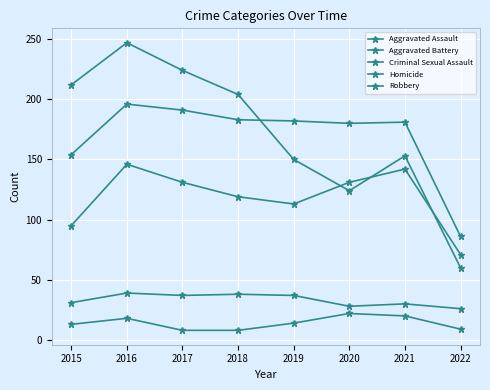

How many data points in Homicide are less than 14?

4